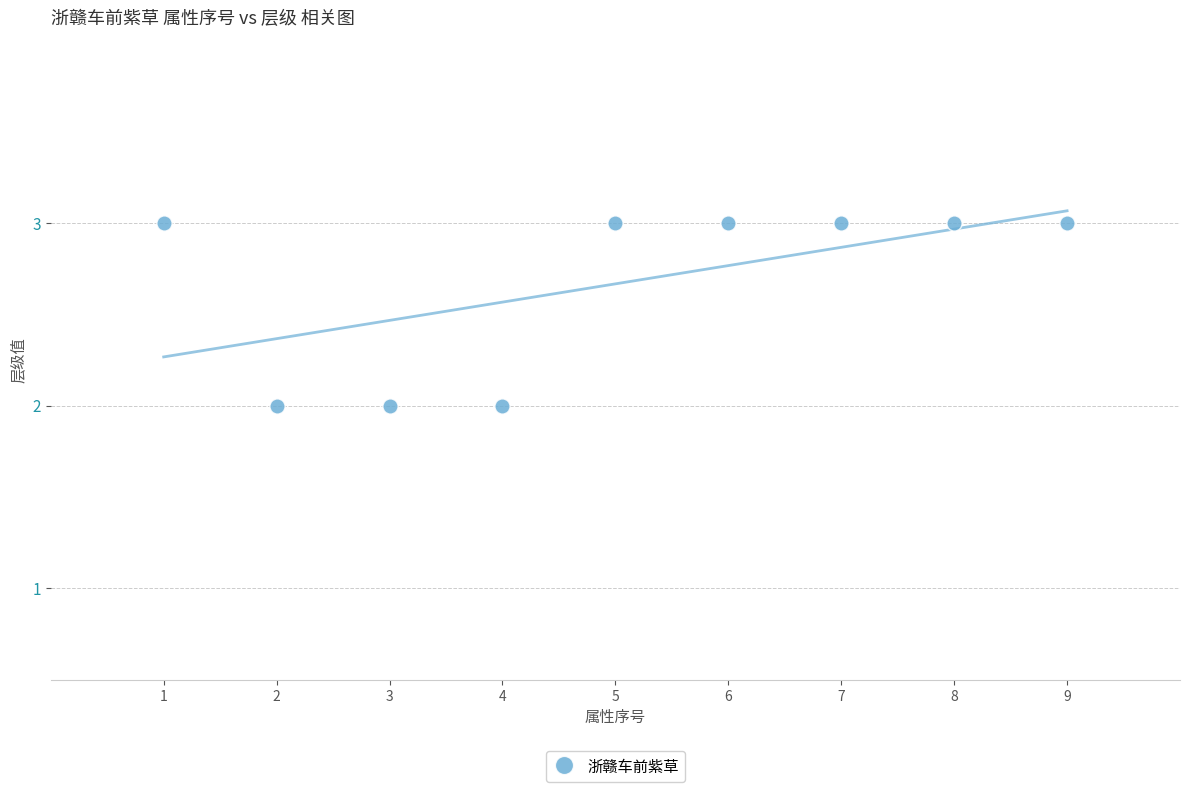

What is the range of X values (max minus min)?

8